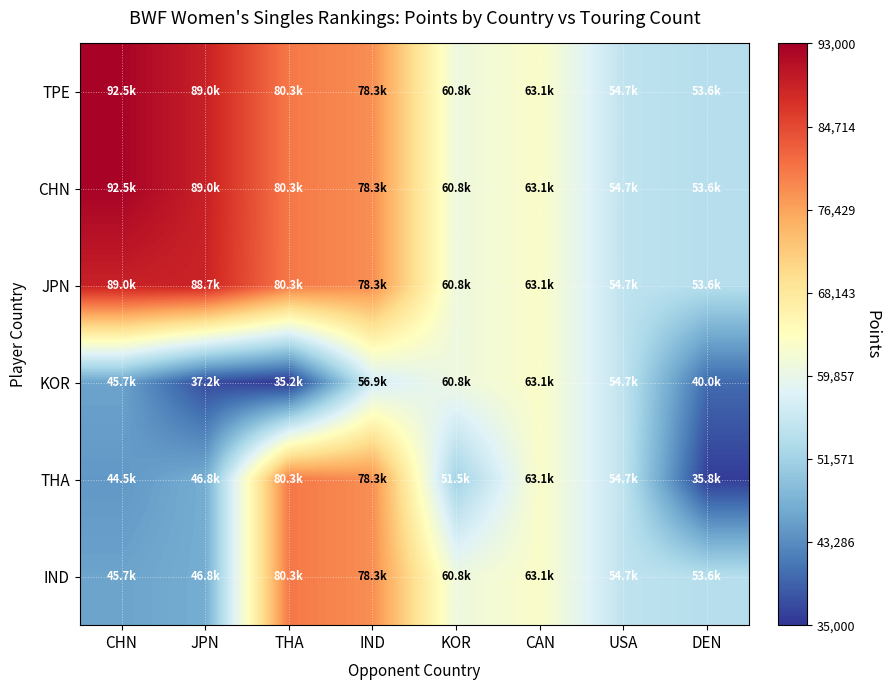

Reading left to right, list all the values displayed in this chart.

TPE: CHN=92465.1	JPN=88985.9	THA=80284.6	IND=78314.4	KOR=60750.0	CAN=63104.8	USA=54730.0	DEN=53582.3
CHN: CHN=92465.1	JPN=88985.9	THA=80284.6	IND=78314.4	KOR=60750.0	CAN=63104.8	USA=54730.0	DEN=53582.3
JPN: CHN=88985.9	JPN=88650.2	THA=80284.6	IND=78314.4	KOR=60750.0	CAN=63104.8	USA=54730.0	DEN=53582.3
KOR: CHN=45705.6	JPN=37220.0	THA=35170.0	IND=56937.4	KOR=60750.0	CAN=63104.8	USA=54730.0	DEN=39992.7
THA: CHN=44493.0	JPN=46794.0	THA=80284.6	IND=78314.4	KOR=51550.0	CAN=63104.8	USA=54730.0	DEN=35760.0
IND: CHN=45705.6	JPN=46794.0	THA=80284.6	IND=78314.4	KOR=60750.0	CAN=63104.8	USA=54730.0	DEN=53582.3